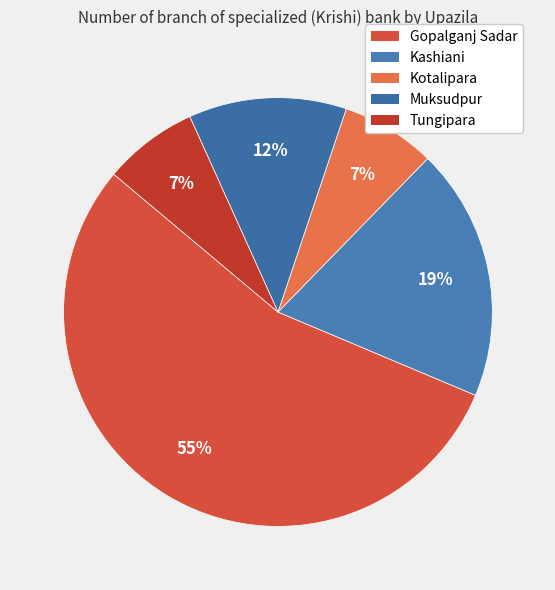

Does any single category account for the majority?

Yes